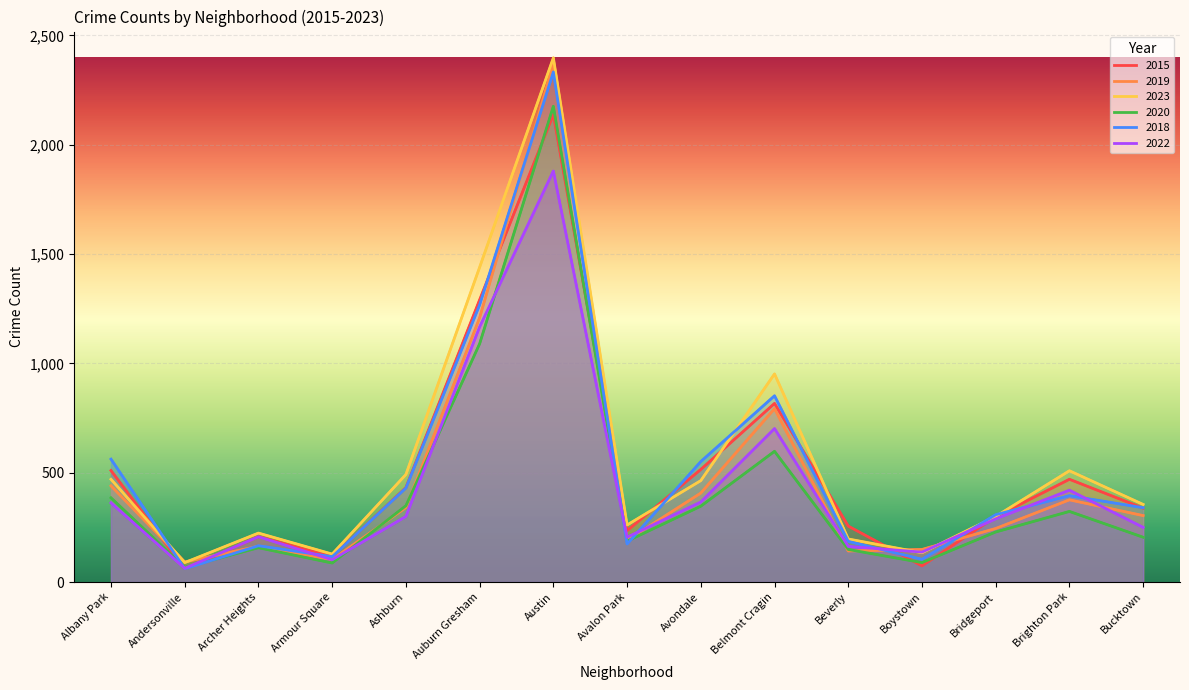

Rank the series at Archer Heights from highest to lowest value.

2023, 2015, 2022, 2018, 2019, 2020